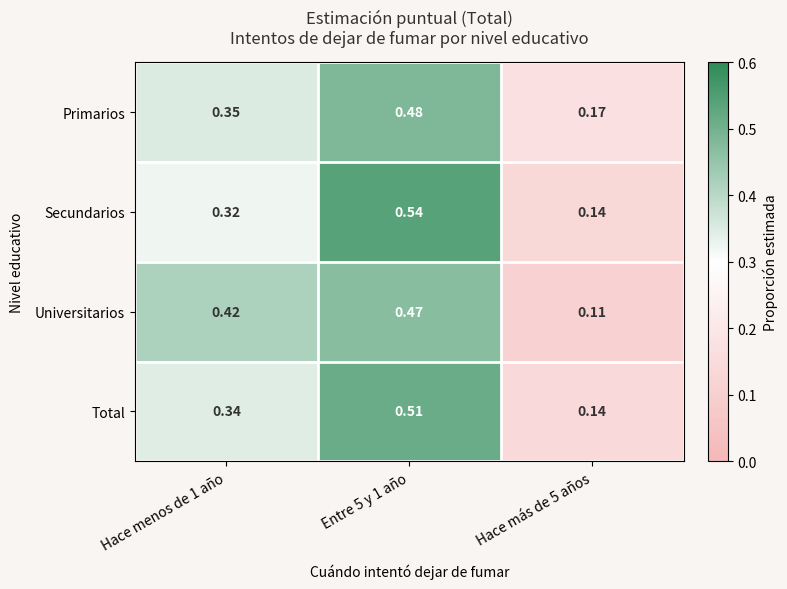

Between Hace menos de 1 año and Entre 5 y 1 año, which series saw the biggest shift?

Secundarios